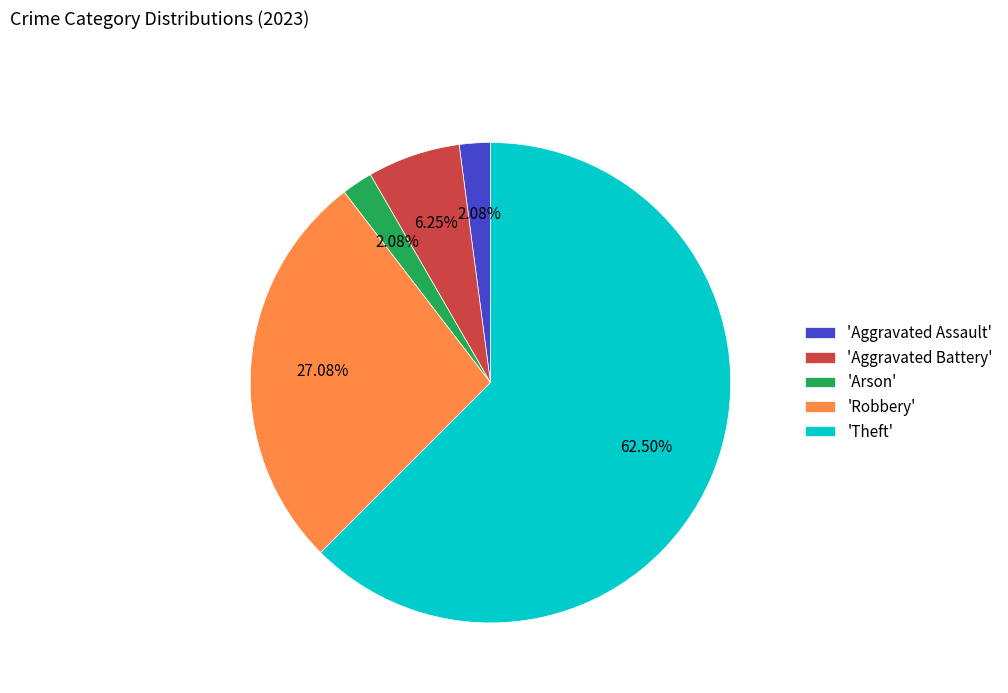

Count the number of slices in the pie.

5